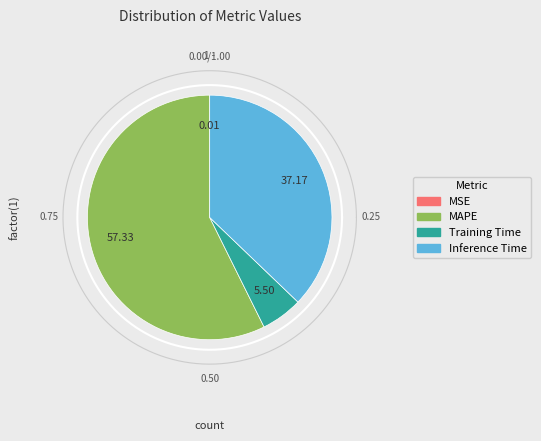

Is it true that MSE is 0% of the pie?

True